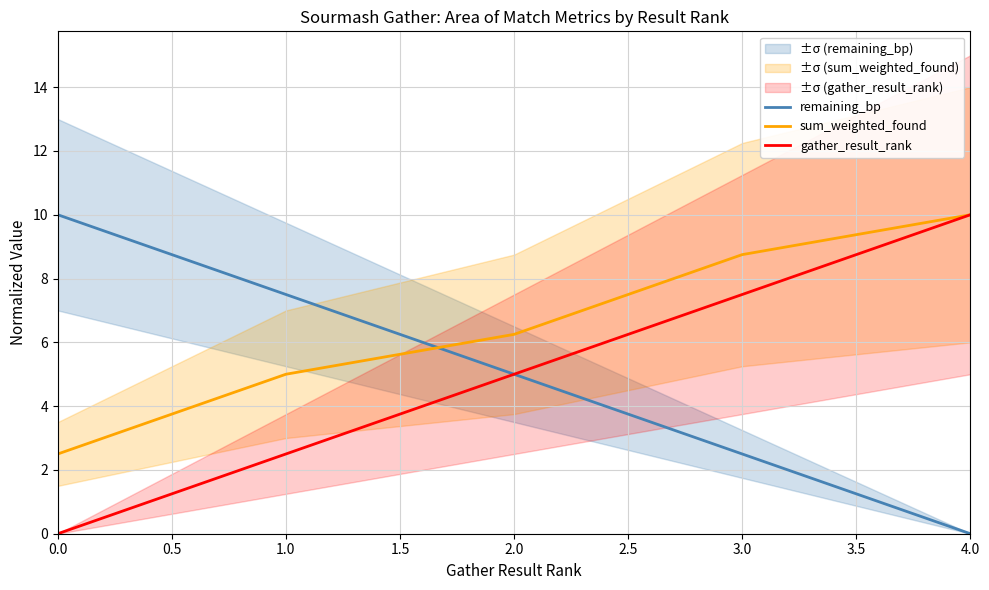

Reading left to right, extract all data points from this chart.

remaining_bp: 10.0	7.5	5.0	2.5	0.0
sum_weighted_found: 2.5	5.0	6.2	8.8	10.0
gather_result_rank: 0.0	2.5	5.0	7.5	10.0